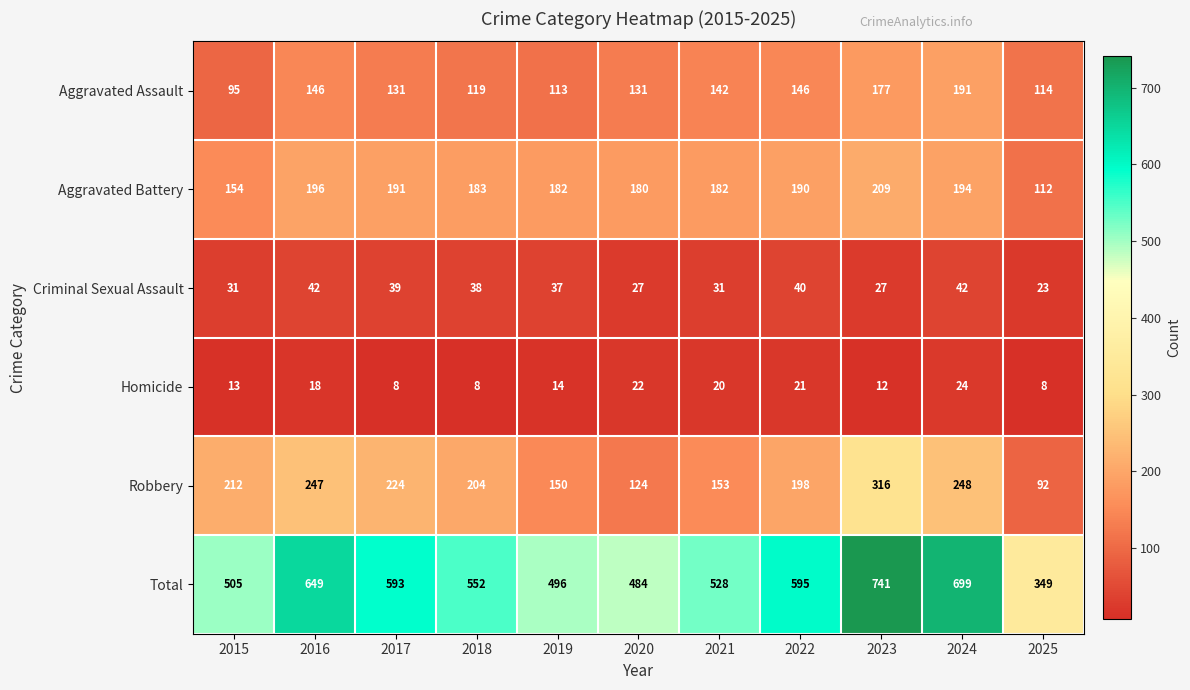

How many series are shown in this chart?

6